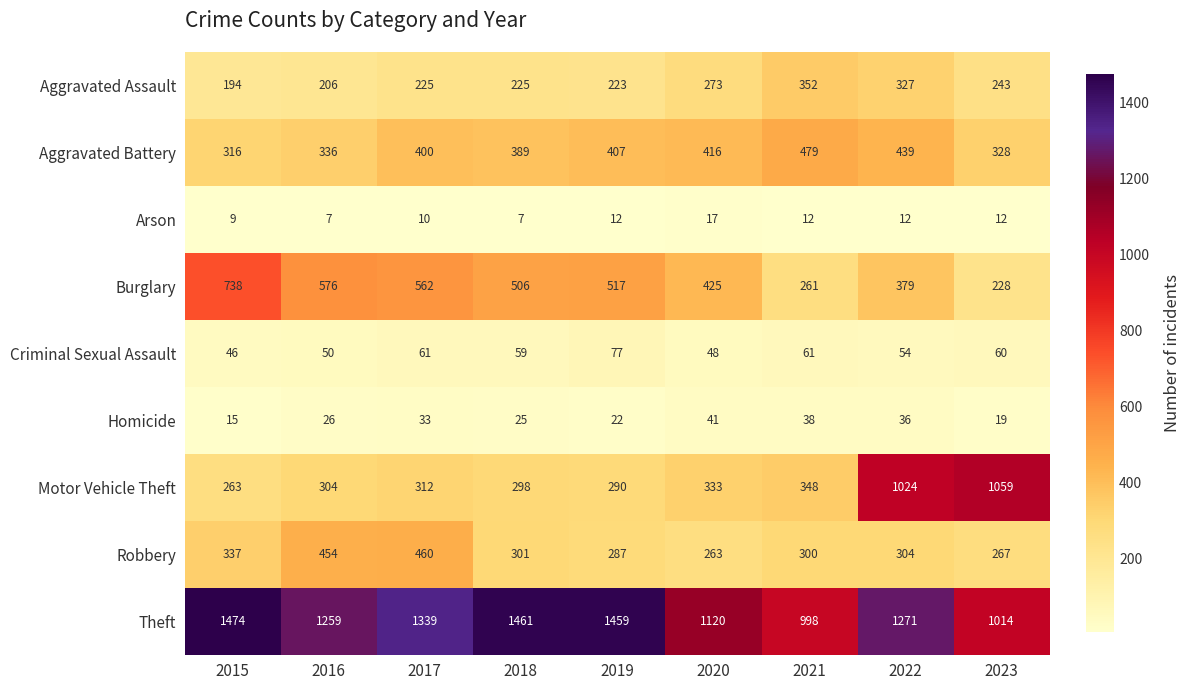

What is the average value of the Aggravated Battery series?

390